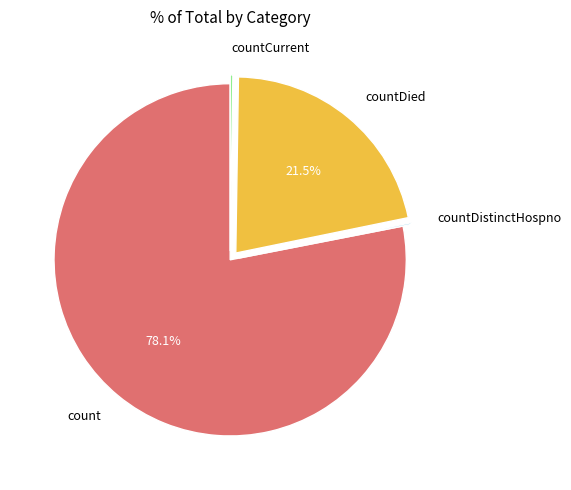

Is the sum of countDied and count greater than half?

Yes